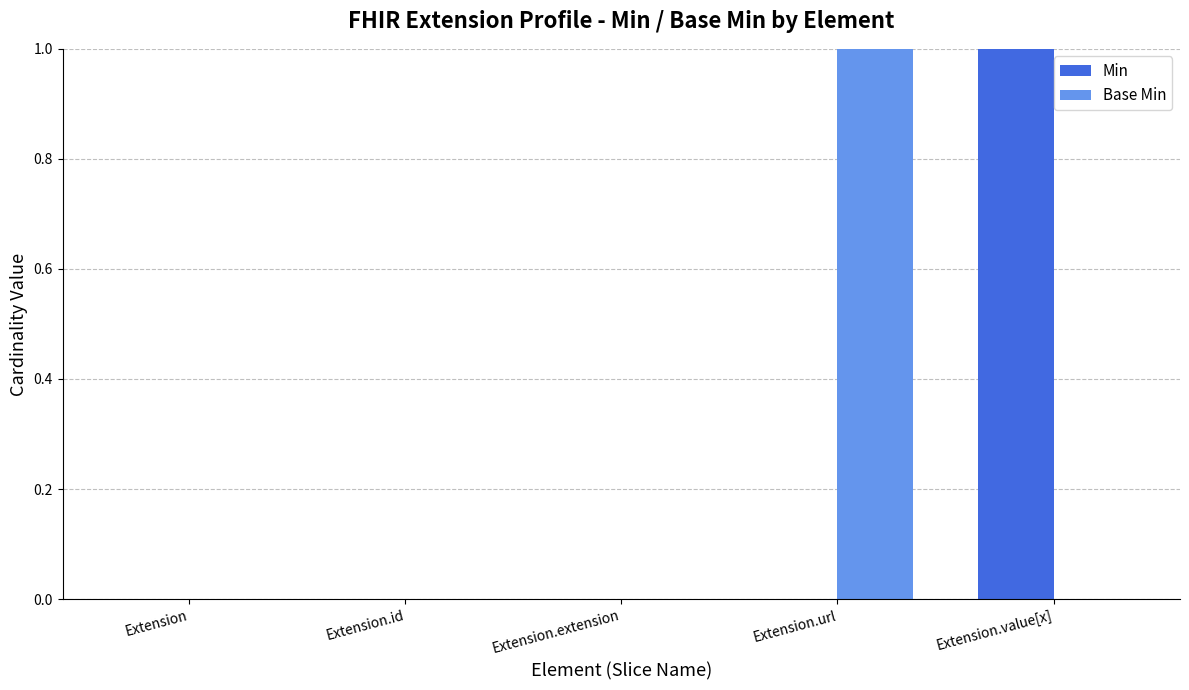

Are the bars grouped side by side (vs. stacked)?

Yes